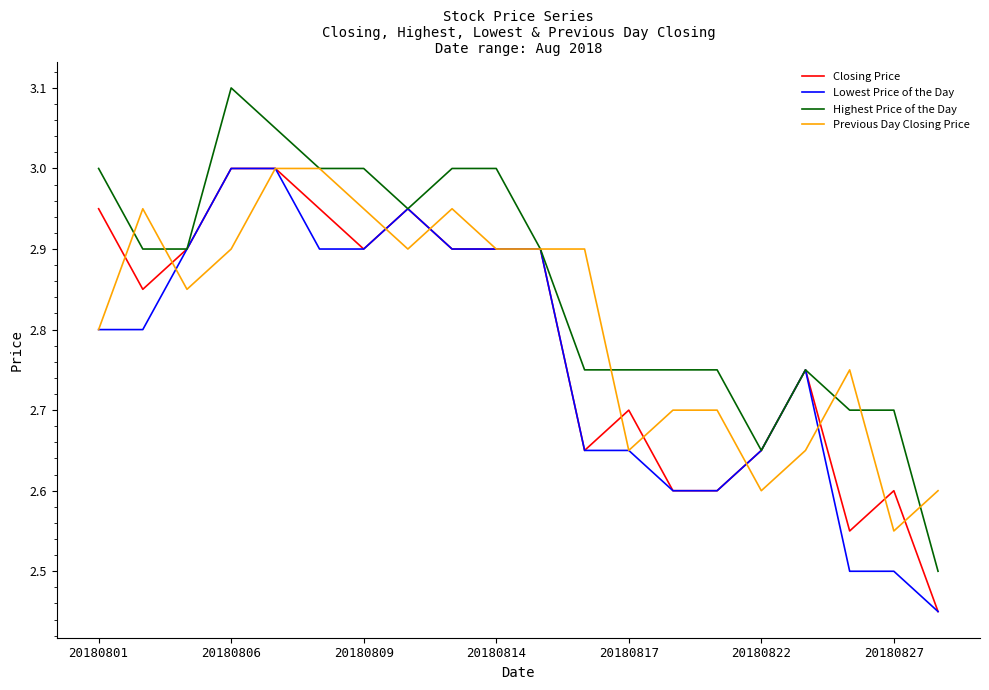

At how many categories does at least one series exceed 2?

20